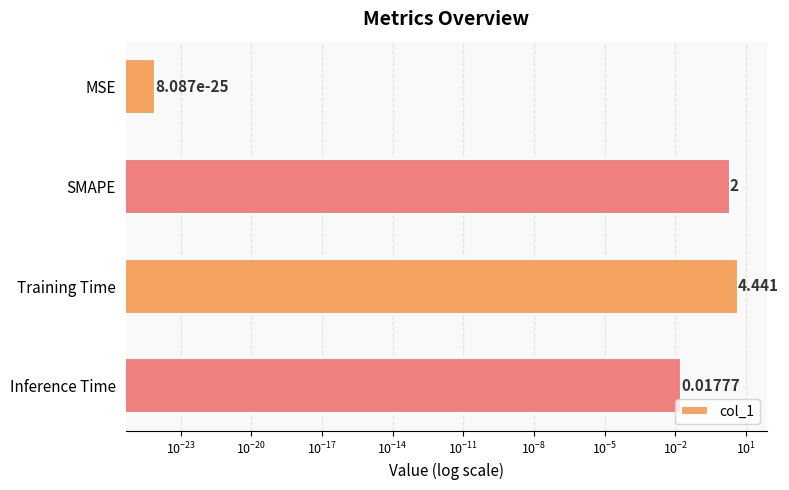

What is the greatest value displayed?

4.4